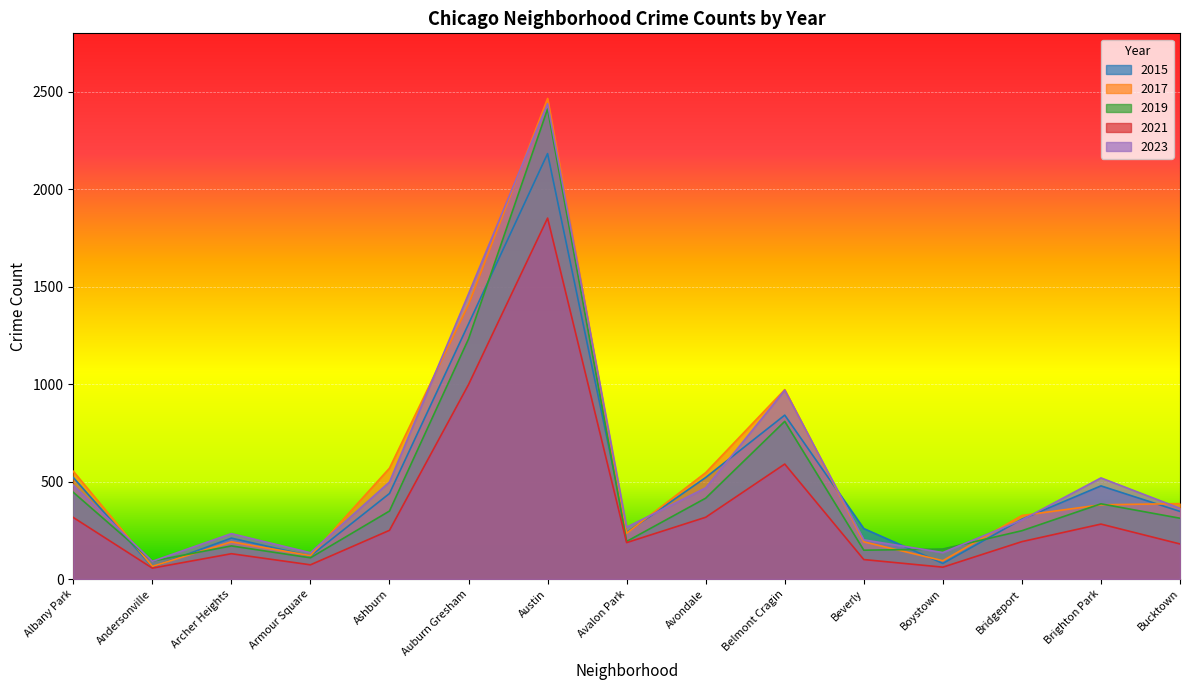

At which label is 2021 closest to 954?

Auburn Gresham